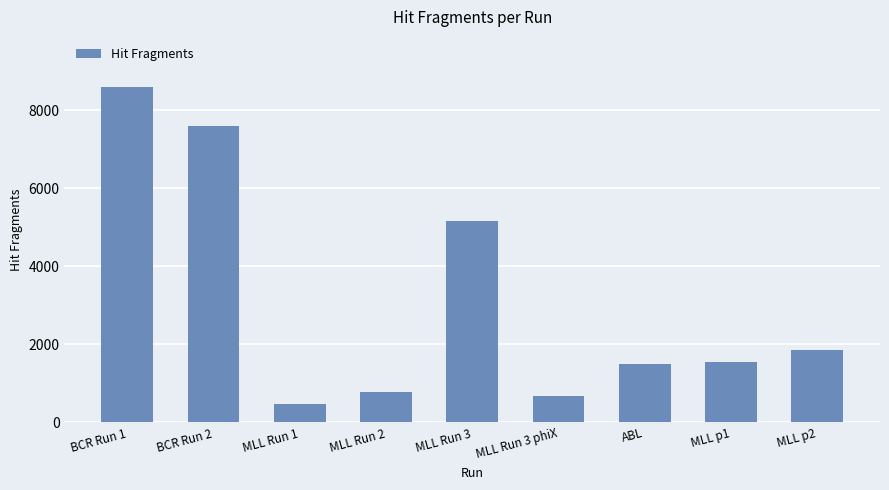

What is the change in value from MLL Run 2 to MLL Run 3 phiX?

-100